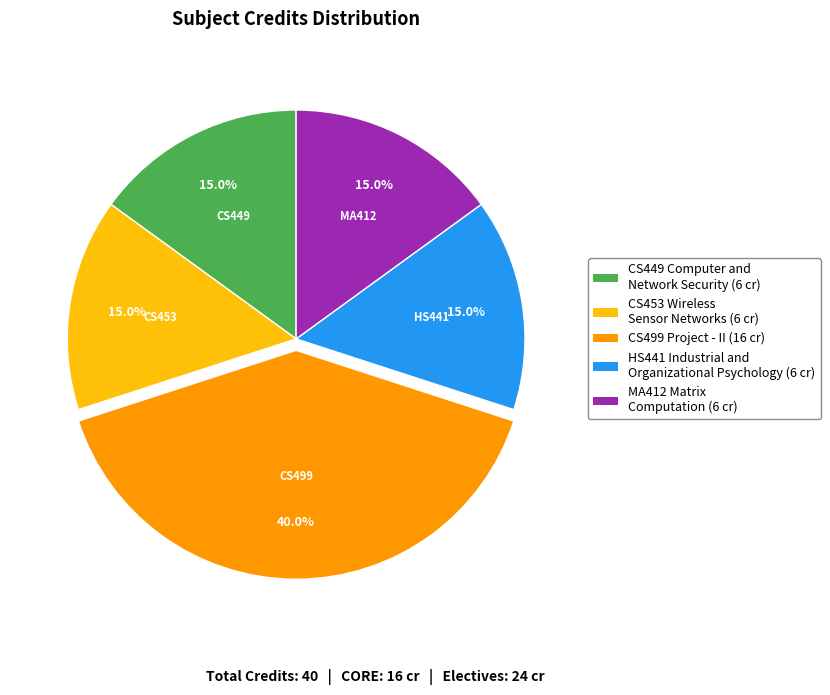

To the nearest percent, what is the combined percentage of CS499 Project - II and CS449 Computer and Network Security?

55%